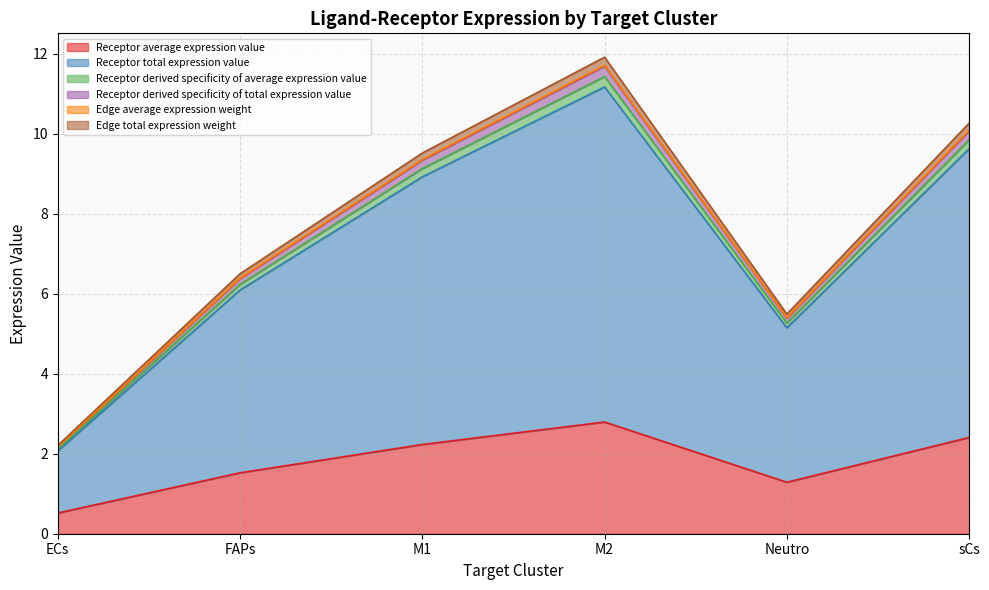

How many lines are shown in the chart?

6